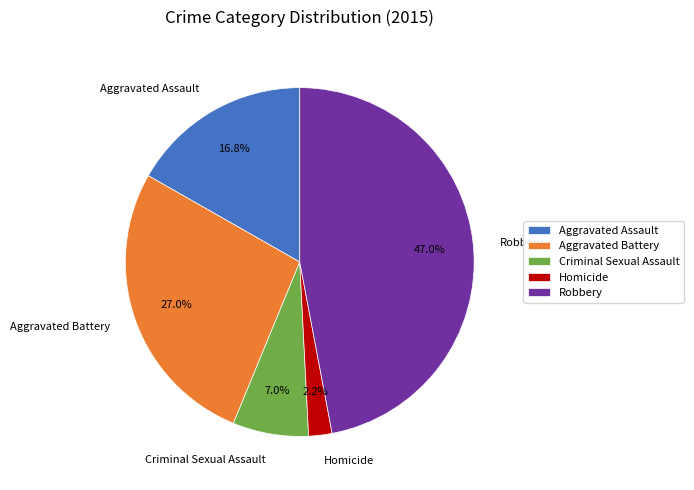

Is Homicide the majority of the pie?

No